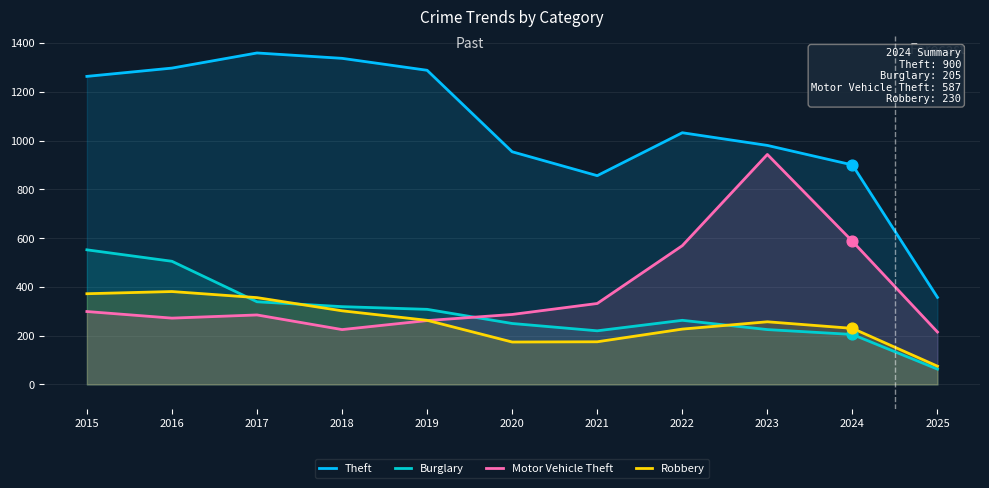

At which category is the sum across all series the highest?

2015